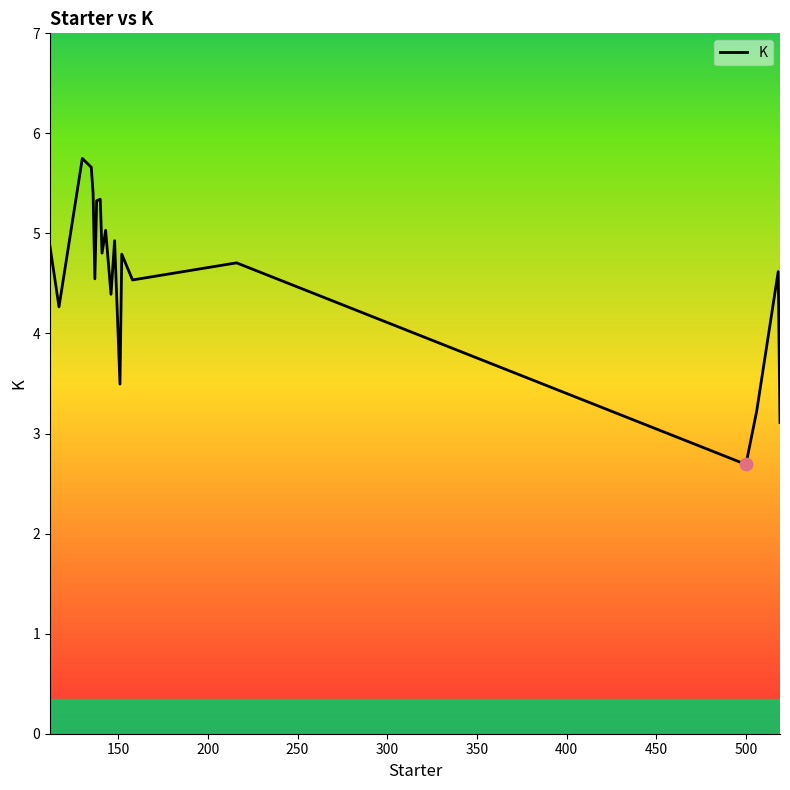

What is the smallest value displayed?

2.7